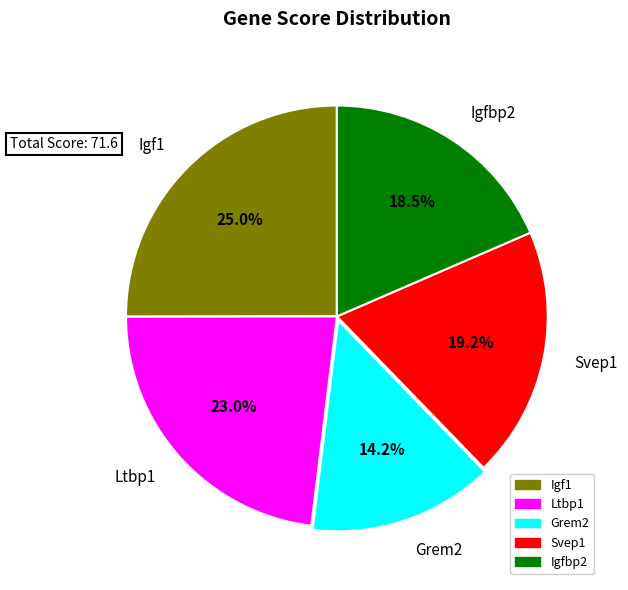

To the nearest percent, what is the average slice percentage?

20%